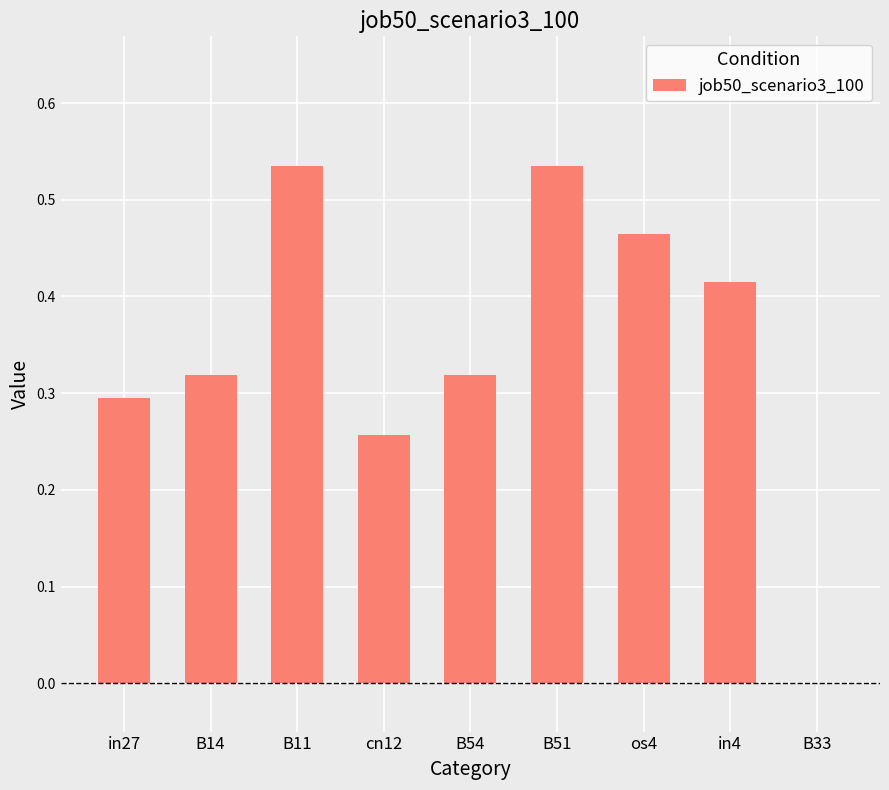

Between in4 and B33, which is larger?

in4